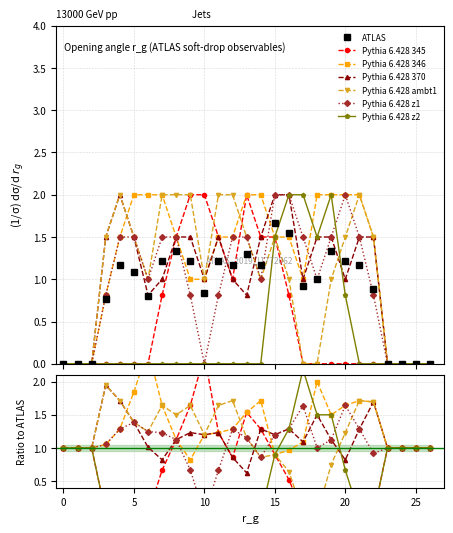

What is the value of the Pythia 6.428 370 point at the 14th from the left?

0.8